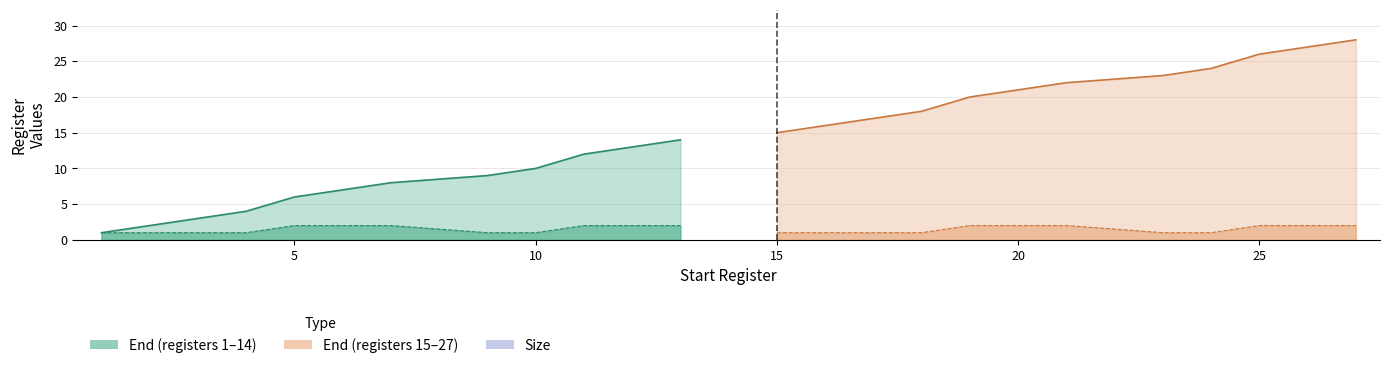

The End series shows 17 at 27. True or false?

False